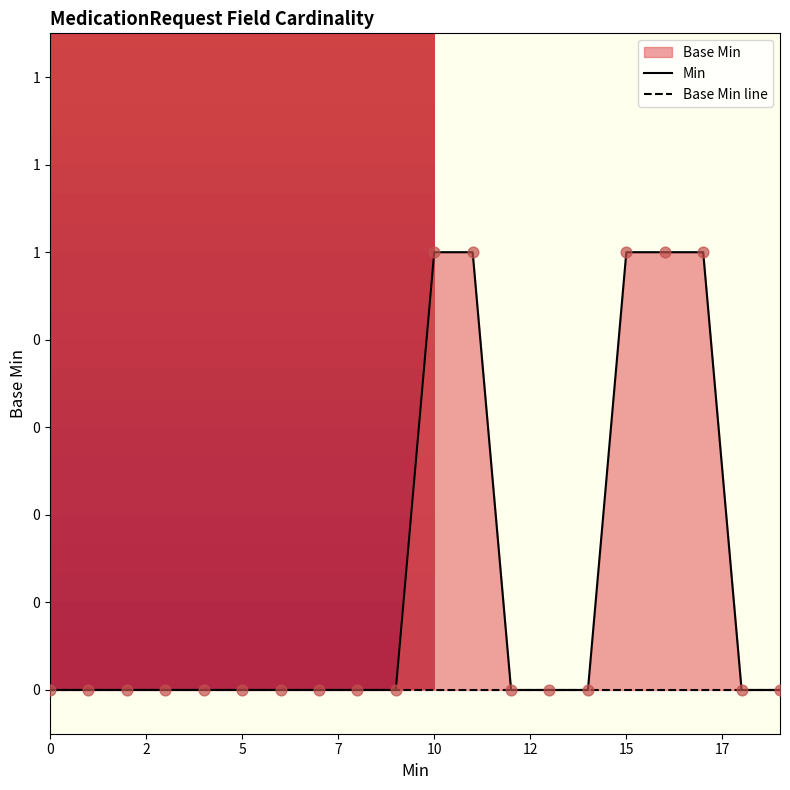

Which series has the largest total across all categories?

Min